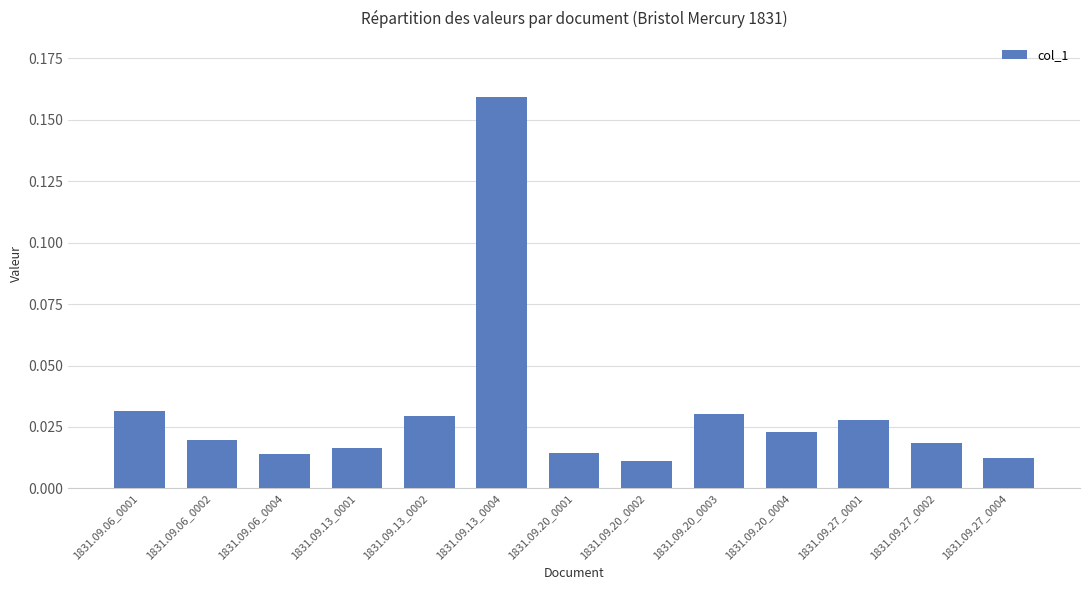

How many distinct data groups are displayed?

1